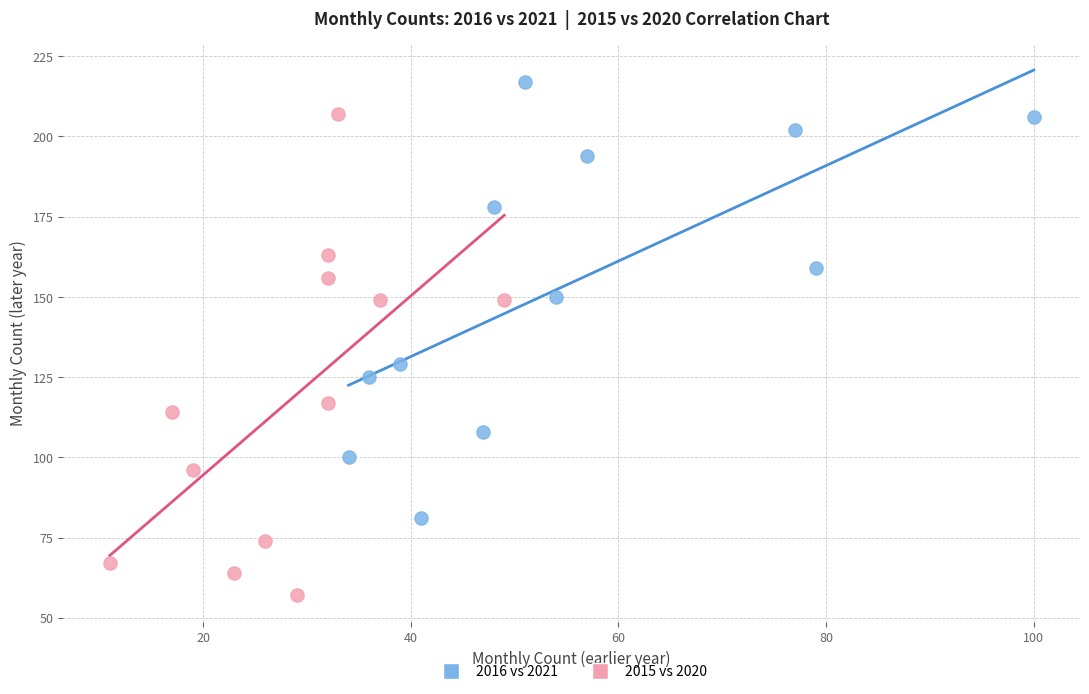

Which series has the largest Y range (max minus min)?

2015 vs 2020